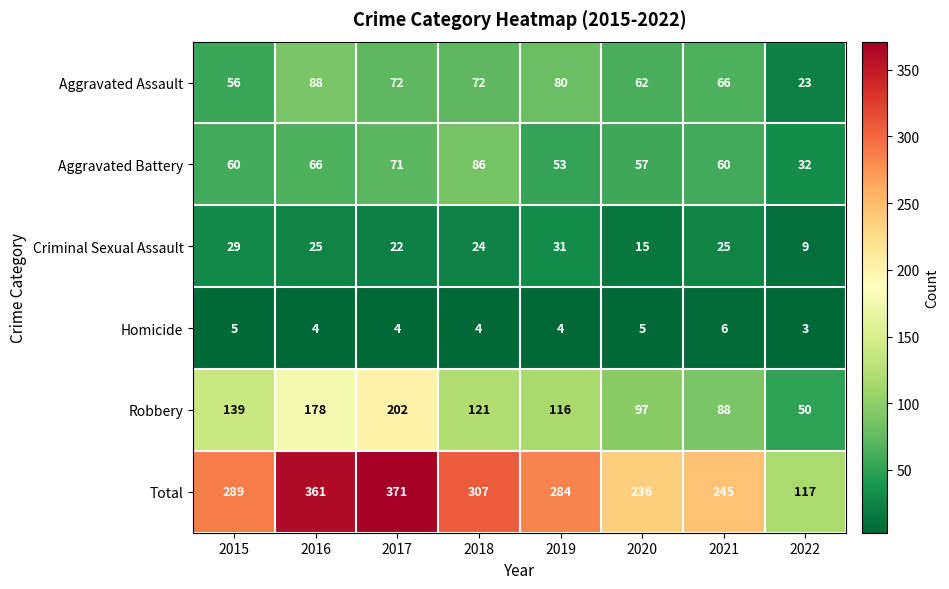

Which series has the largest range (max minus min)?

Total